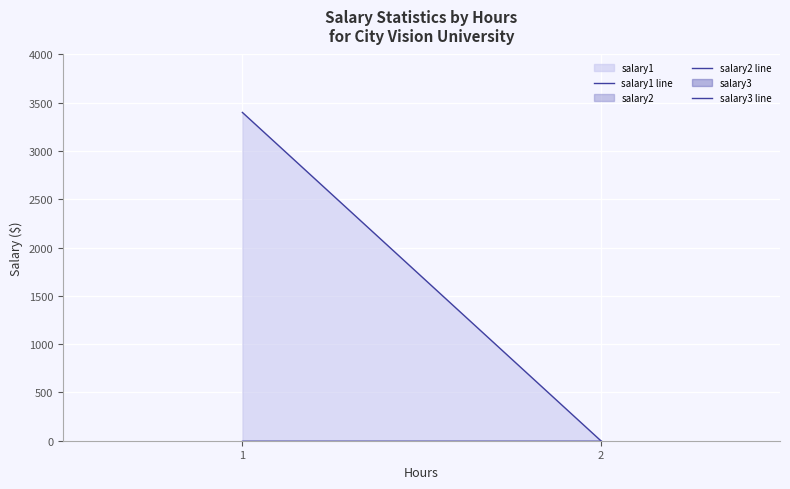

Is the value of salary1 line at 1 greater than the value of salary3 line at 2?

Yes